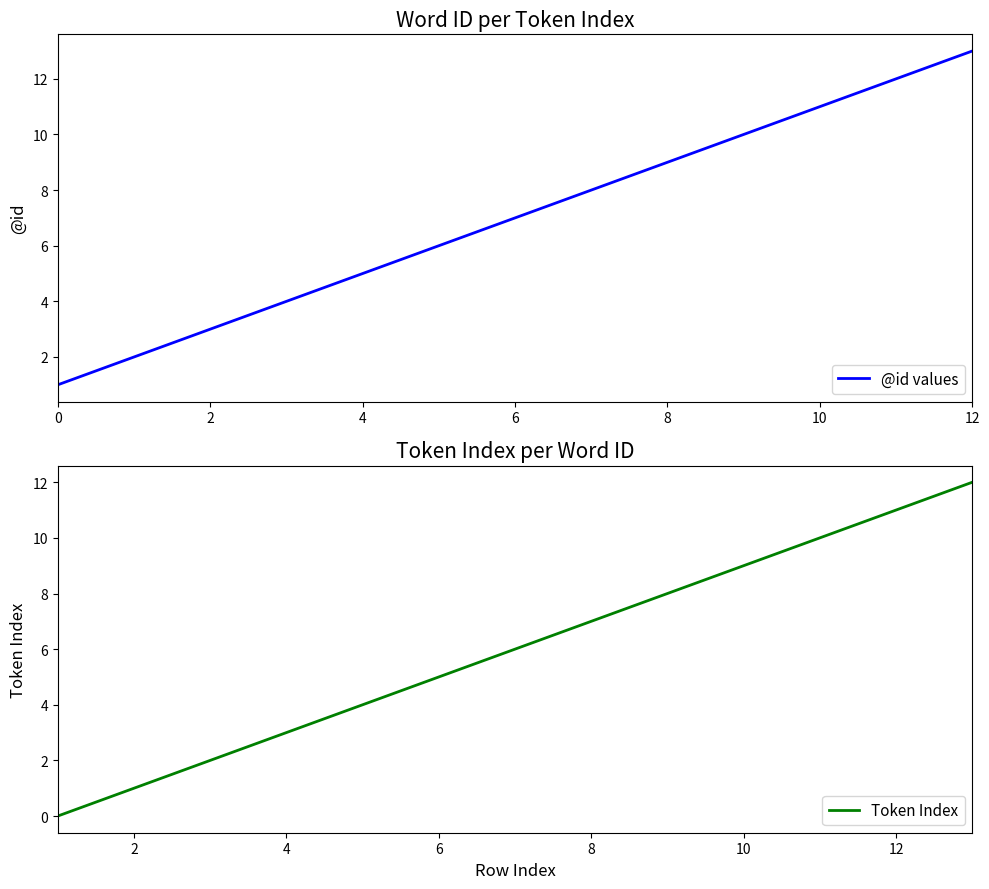

True or false: @id values and Token Index cross at least once.

False